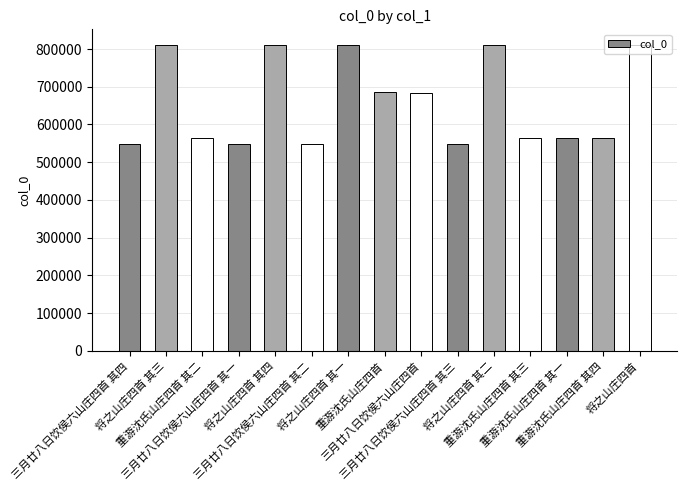

What is the greatest value displayed?

811688